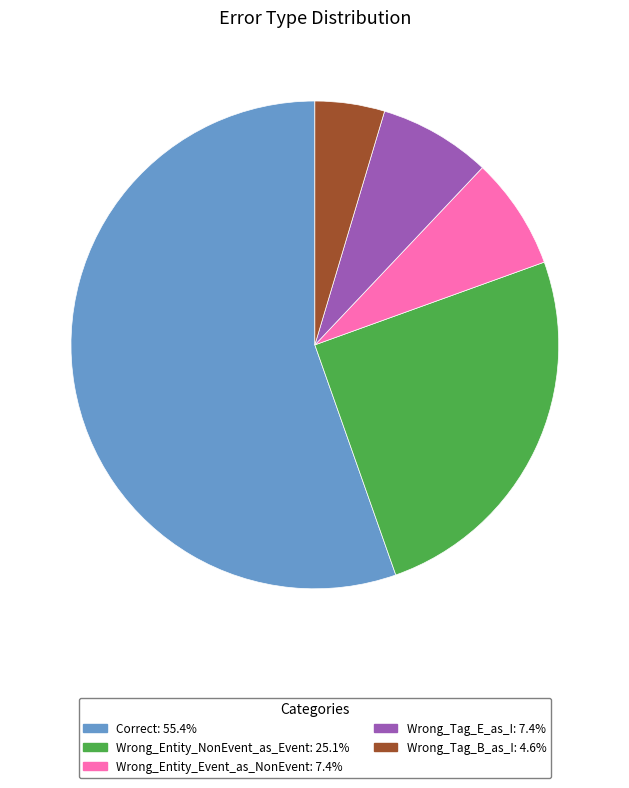

Does Correct: 55.4% account for over 50% of the chart?

Yes